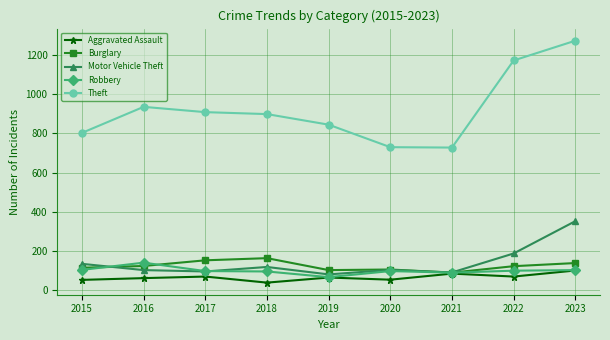

What is the smallest value displayed?

38